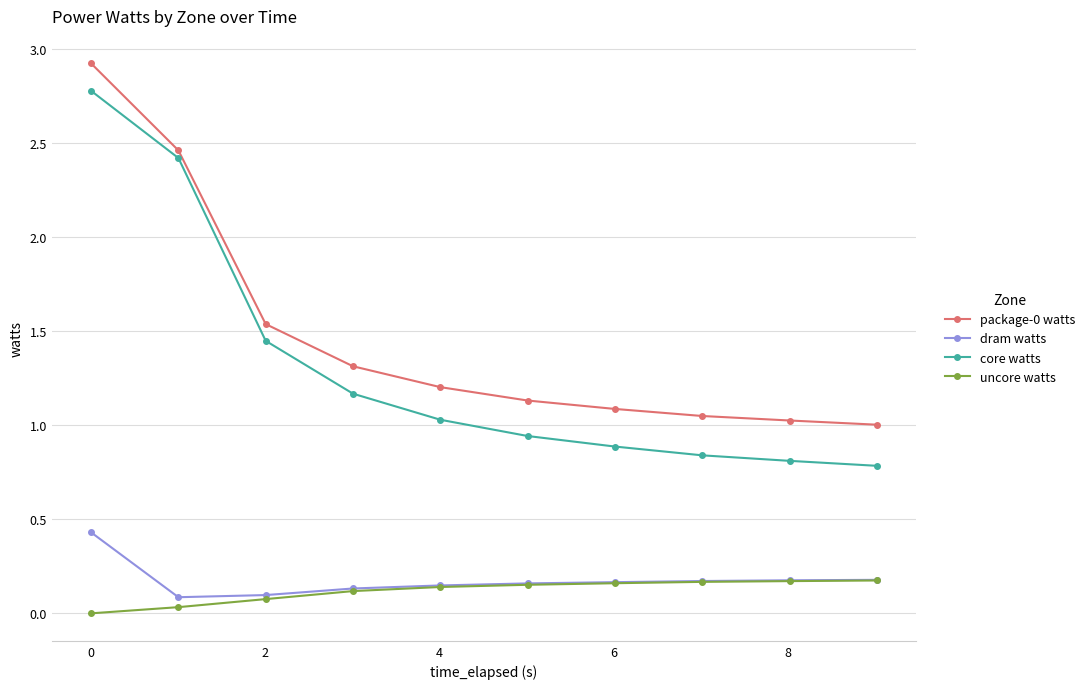

Does the chart have visible grid lines?

Yes